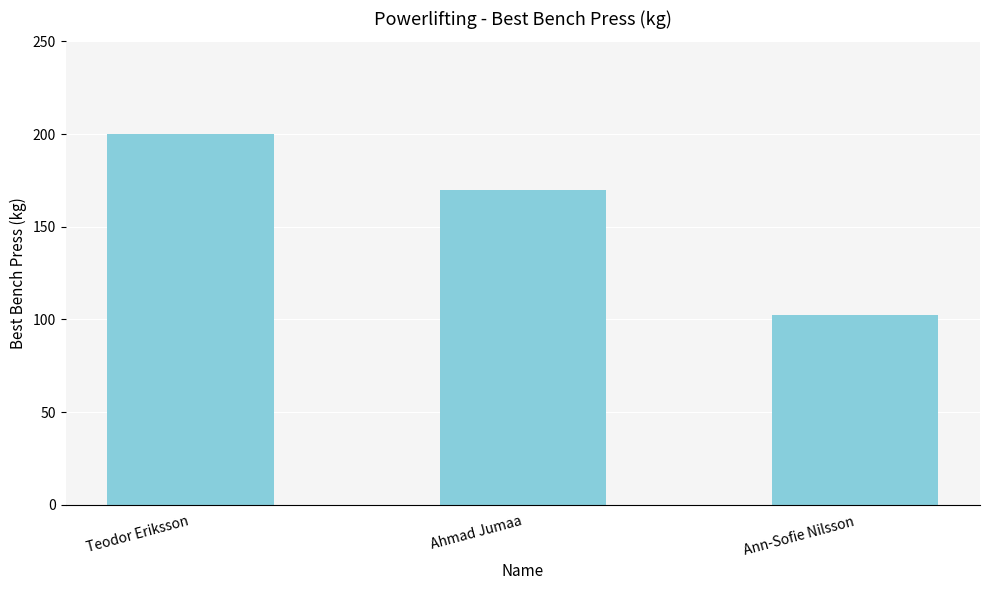

What is the sum of the values at Teodor Eriksson and Ahmad Jumaa?

370.0